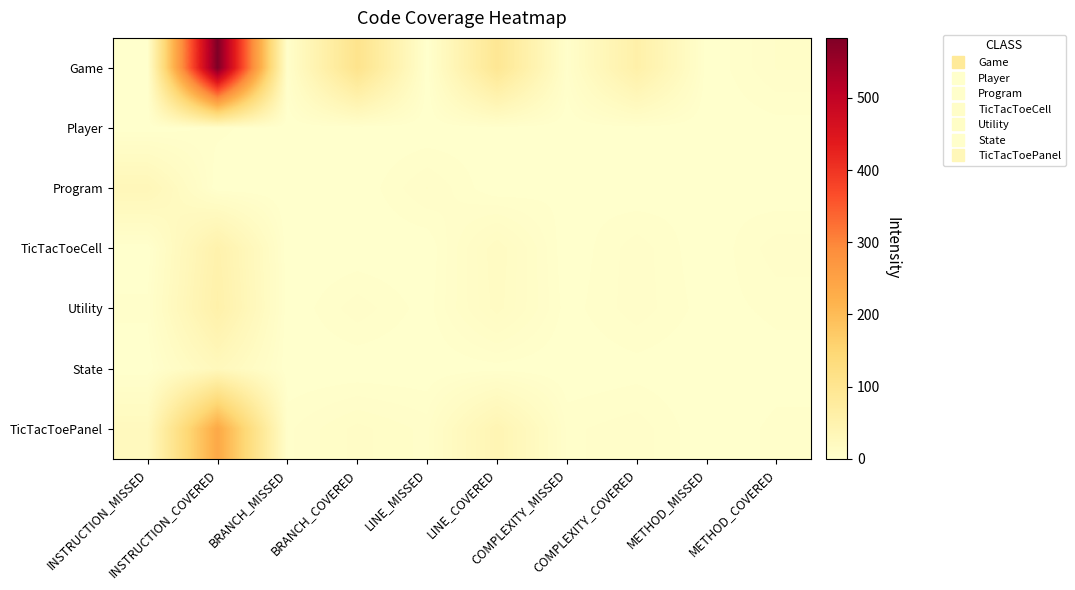

Which series changed the most between COMPLEXITY_COVERED and METHOD_MISSED?

Game